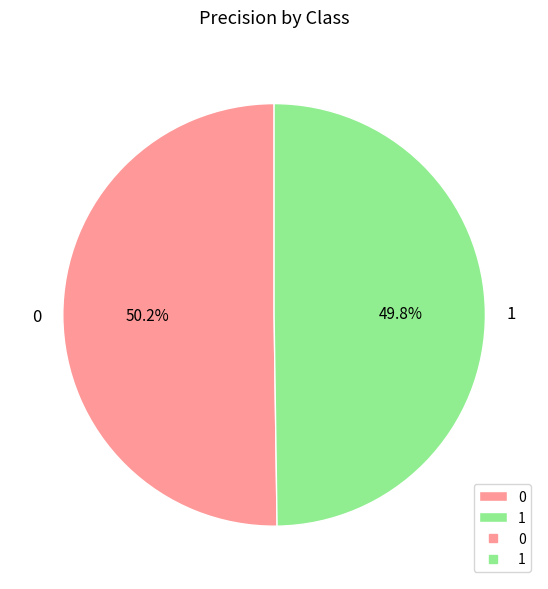

How much of the chart is everything except 0?

49.8%